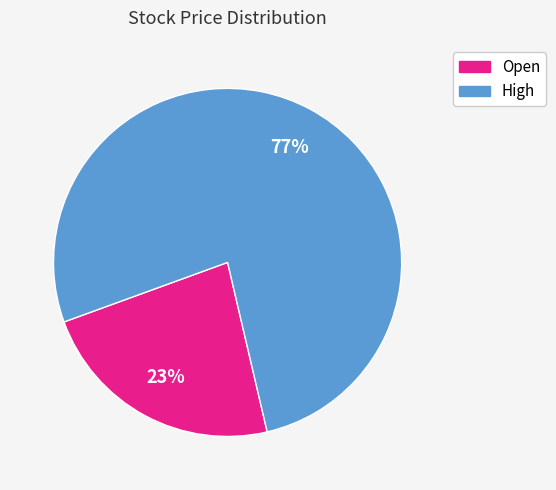

Which has a higher value, Open or High?

High